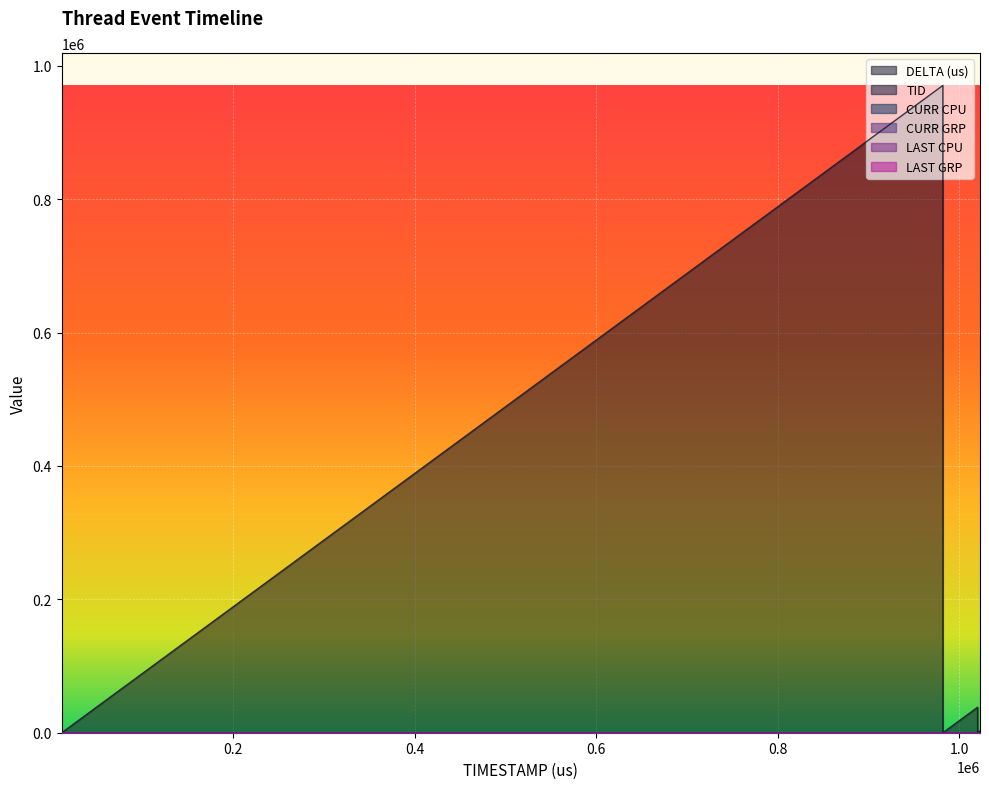

What is the difference between the DELTA (us) values at 11188 and 1020113?

38151